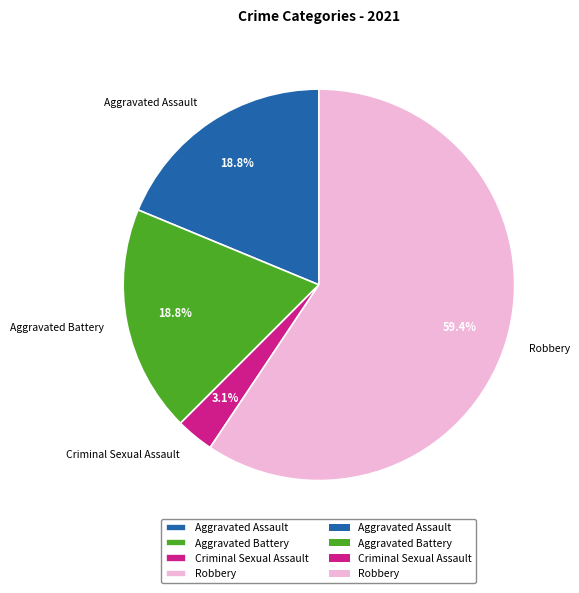

To the nearest percent, what portion does Criminal Sexual Assault represent?

3%